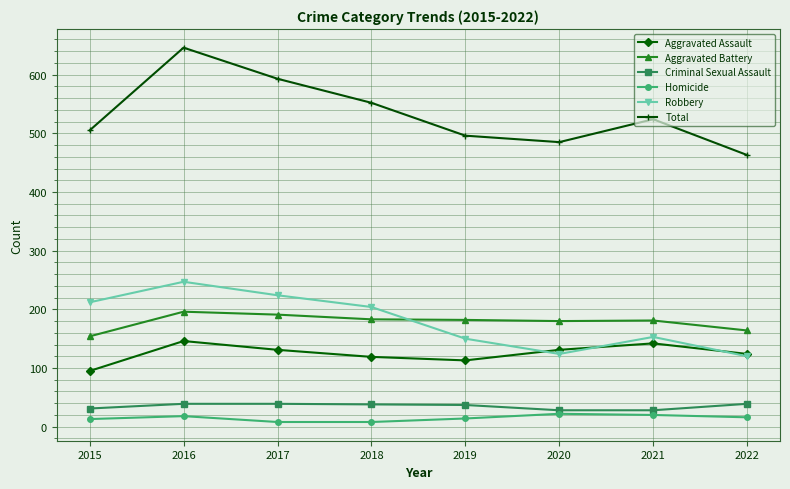

What is the difference between the Homicide values at 2017 and 2022?

8